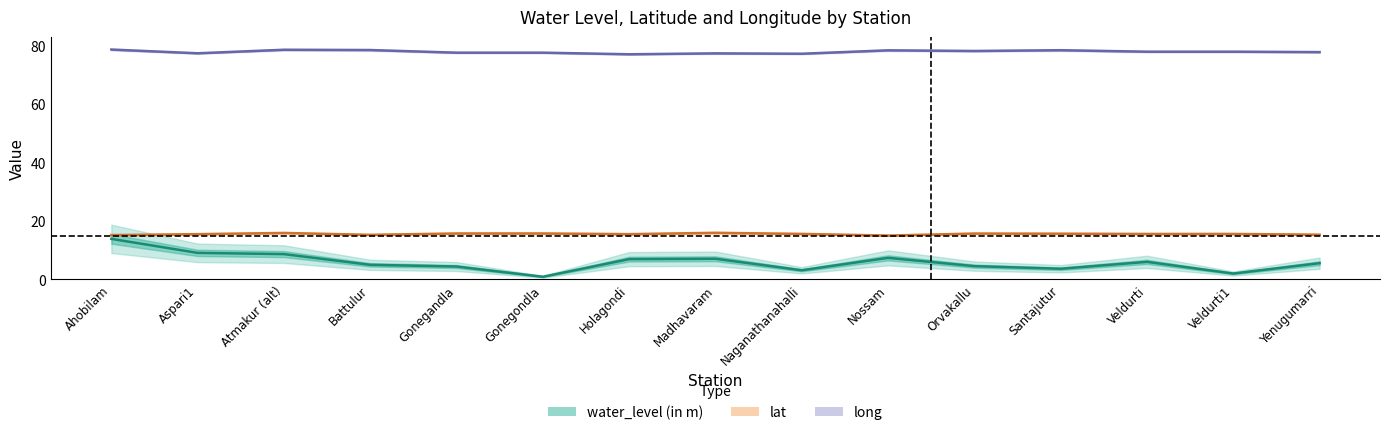

How many series are shown in this chart?

3